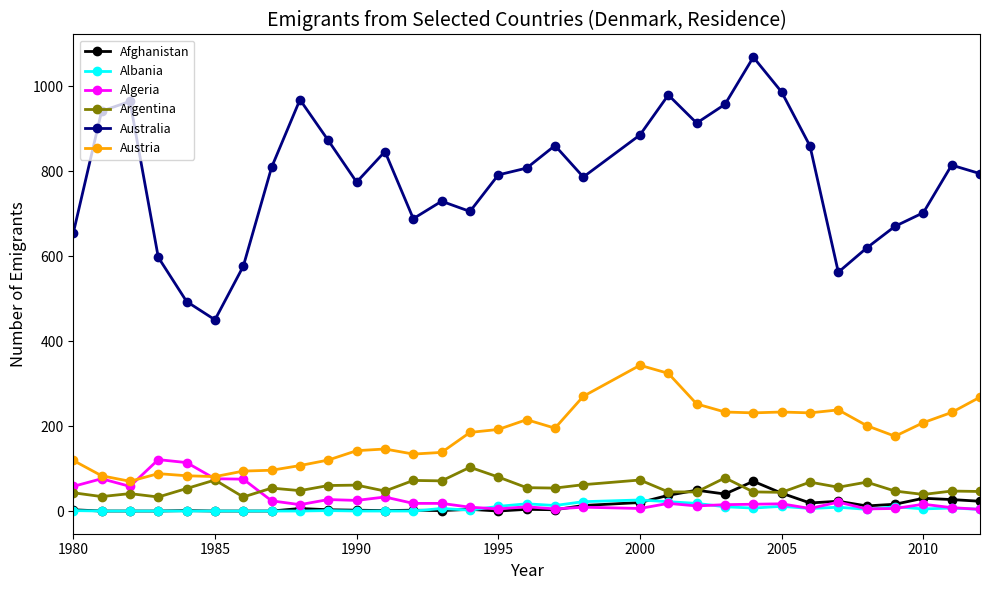

Which series has the largest total across all categories?

Australia